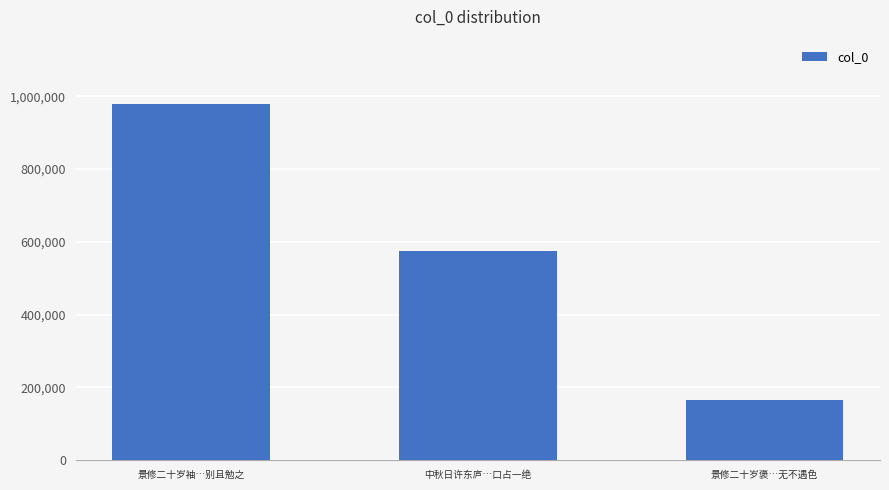

What is the change in value from 景修二十岁袖…别且勉之 to 景修二十岁褒…无不遇色?

-813446